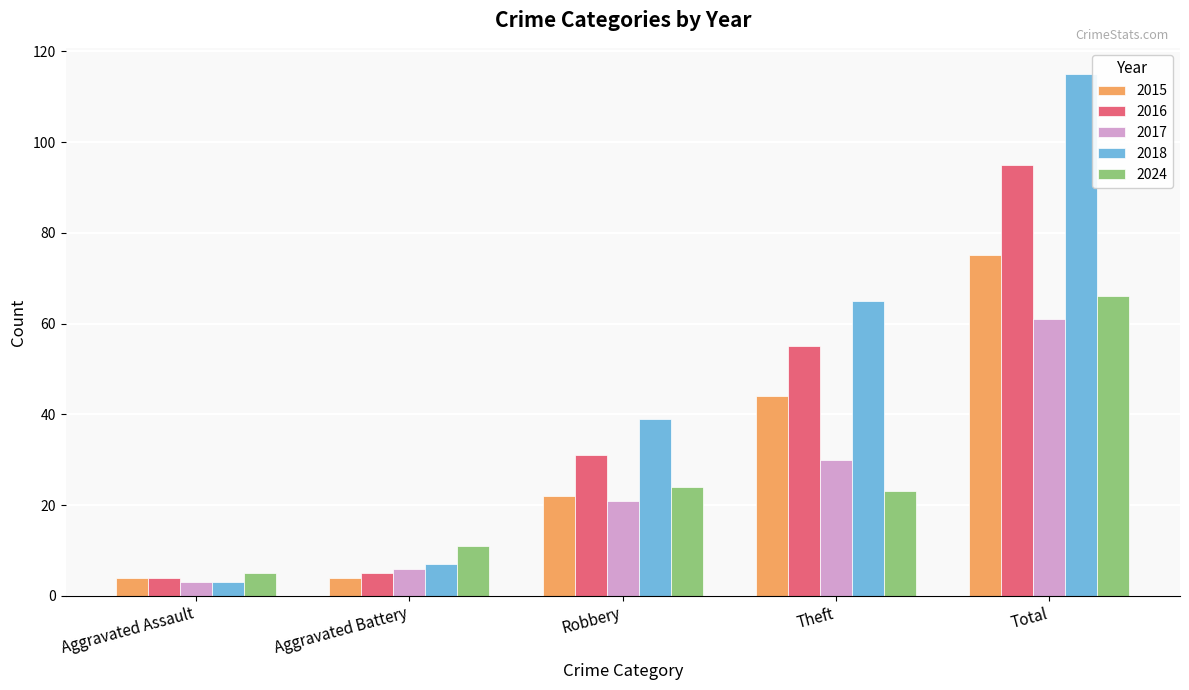

At how many categories does at least one series exceed 100?

1